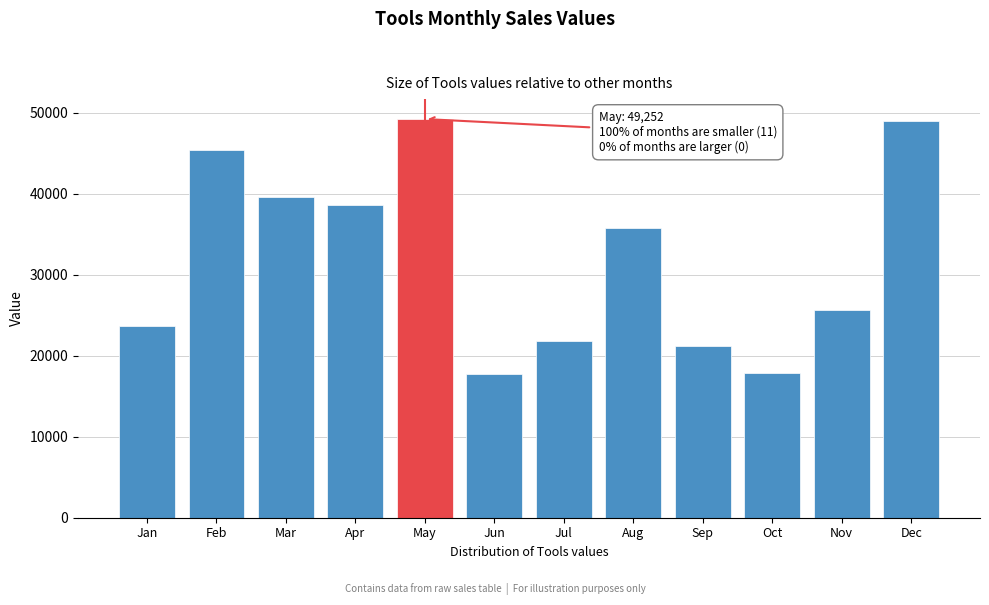

What is the greatest value displayed?

49252